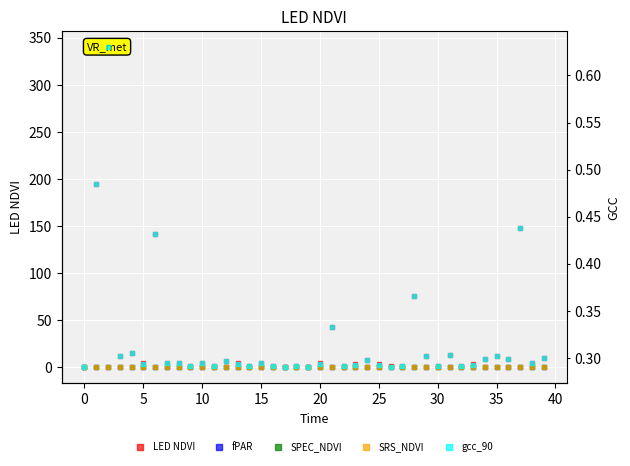

True or false: fPAR and gcc_90 intersect in this chart.

False